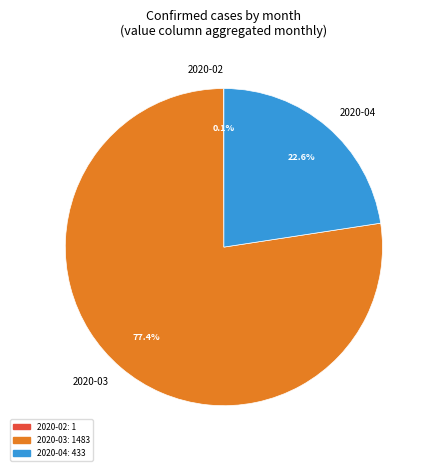

What is the largest slice in the pie chart?

2020-03